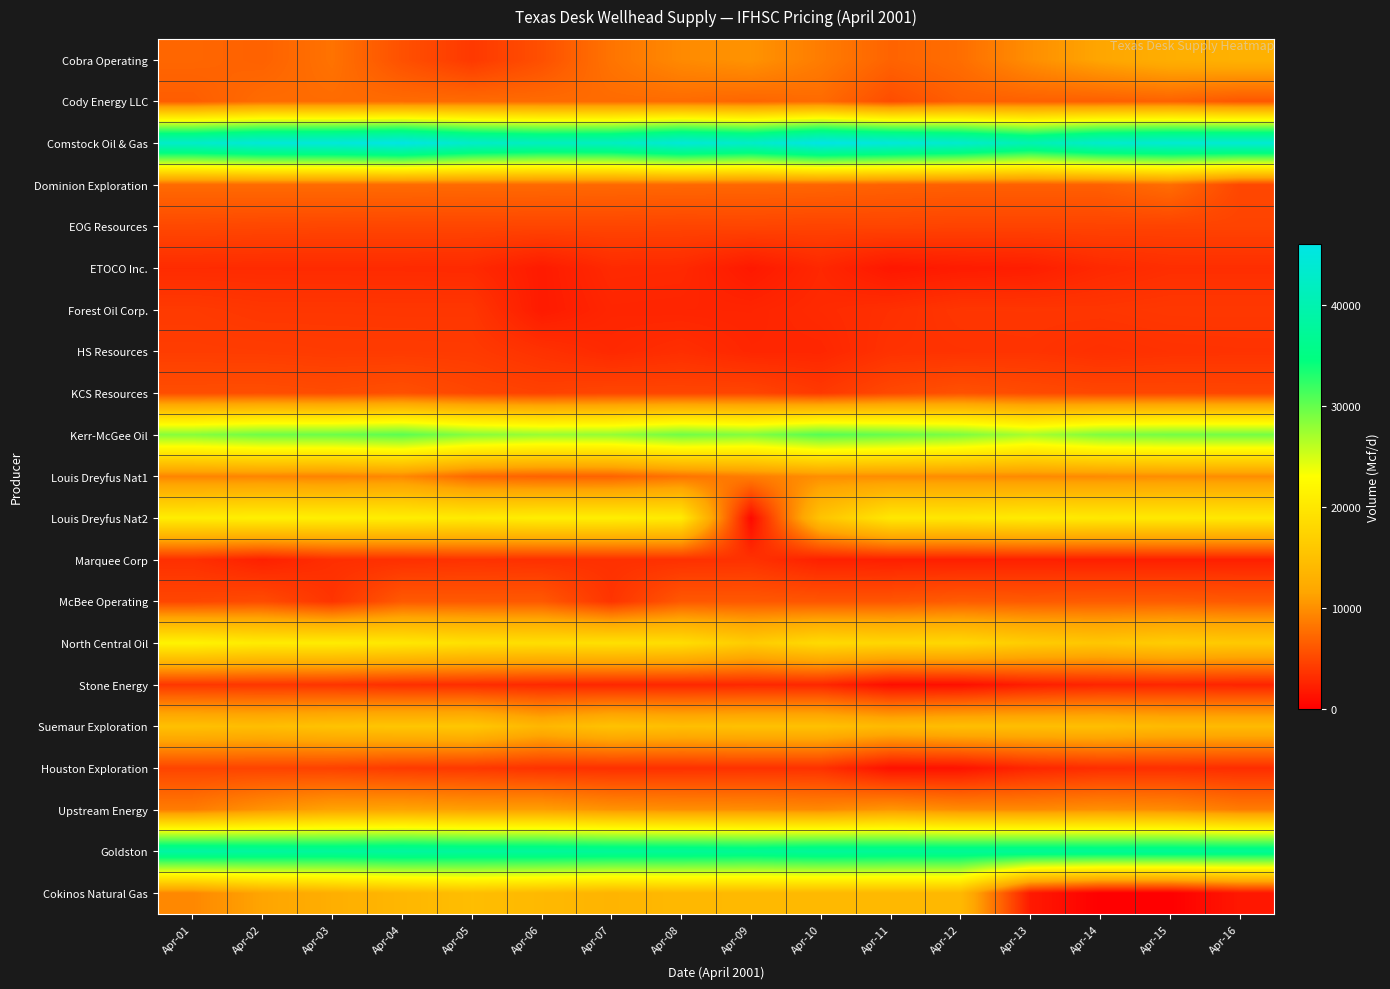

What is the spread (max minus min) of values at Apr-16?

42314